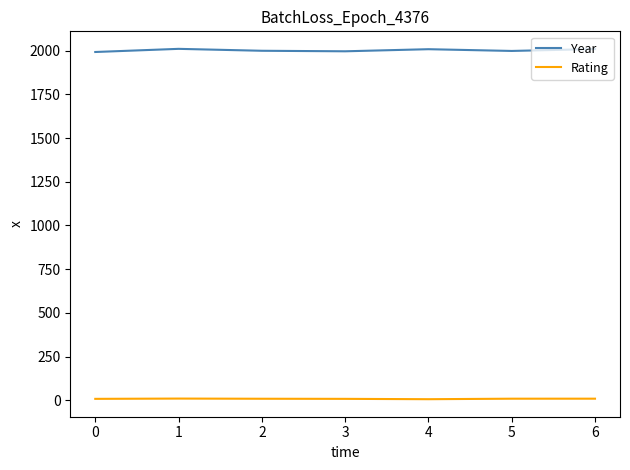

What is the total value across all series at 4?

2014.8